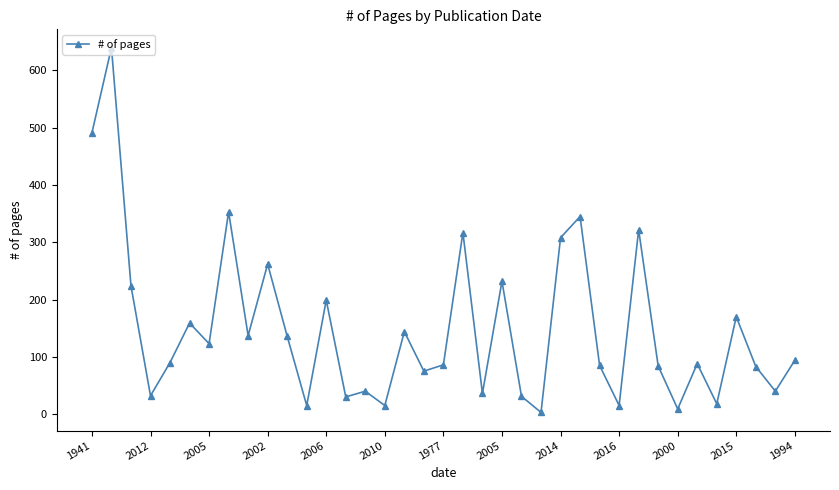

What is the greatest value displayed?

640